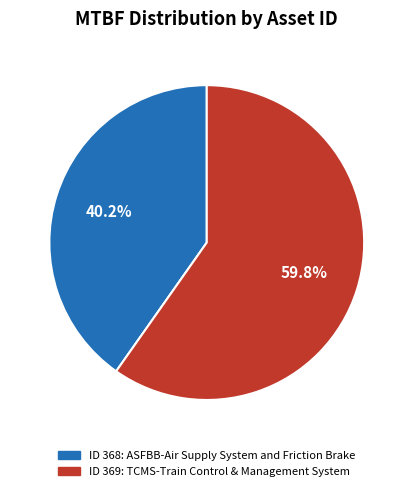

How many slices are in this pie chart?

2